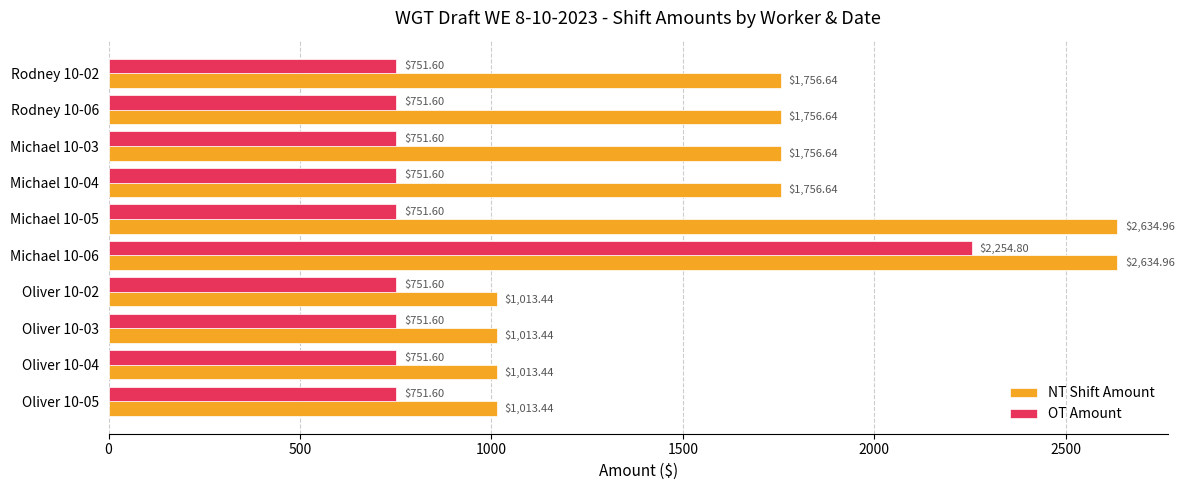

What is the total value across all series at Michael 10-06?

4889.8